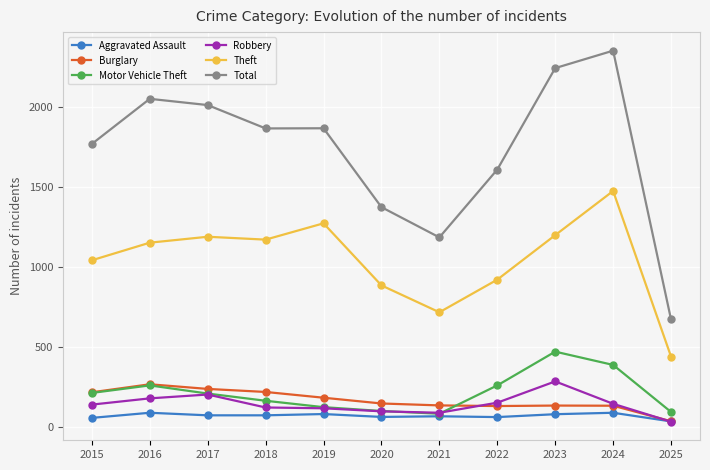

Which series changed the most between 2020 and 2024?

Total